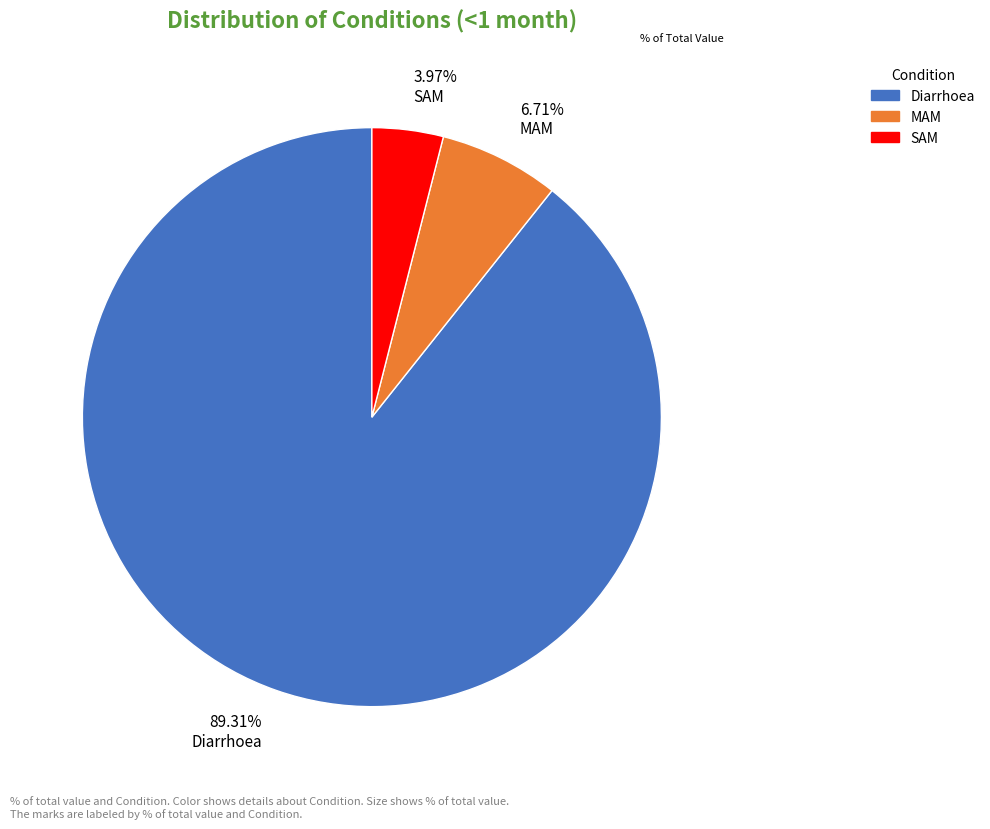

Between 3.97% SAM and 89.31% Diarrhoea, which is larger?

89.31% Diarrhoea